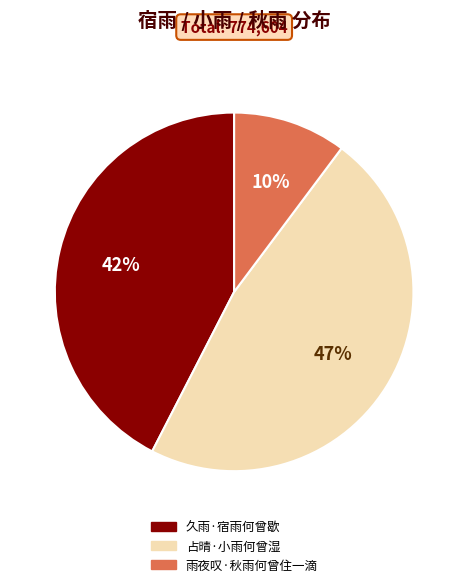

Rank the categories by value from highest to lowest.

占晴·小雨何曾湿, 久雨·宿雨何曾歇, 雨夜叹·秋雨何曾住一滴